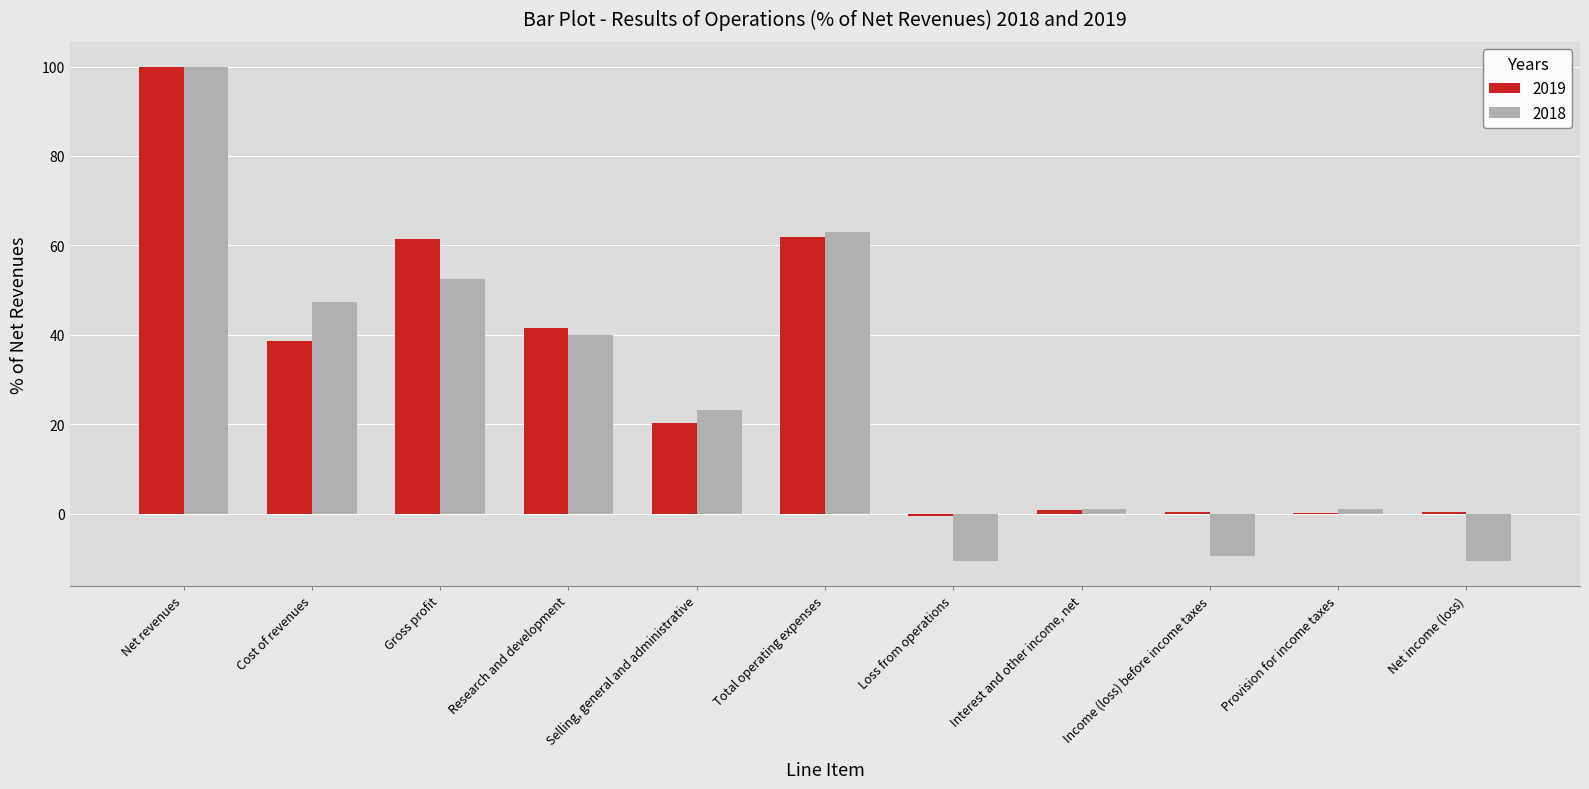

Where is 2019 nearest to the value 49?

Research and development